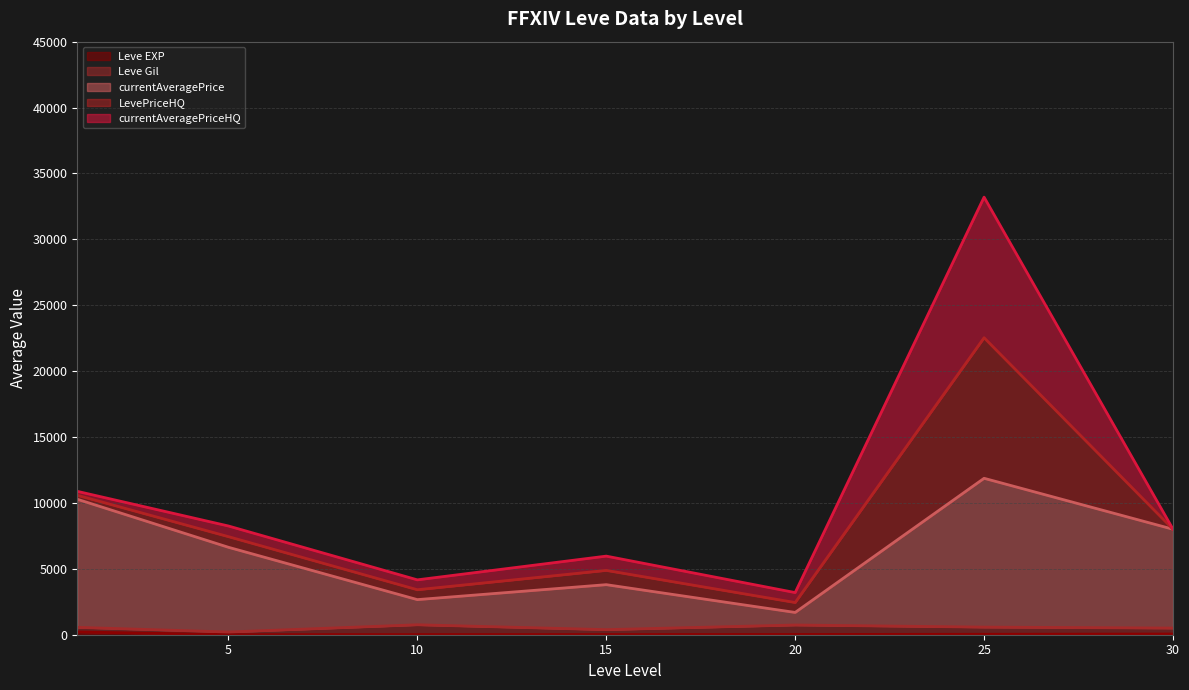

How many times do Leve EXP and Leve Gil cross each other?

2